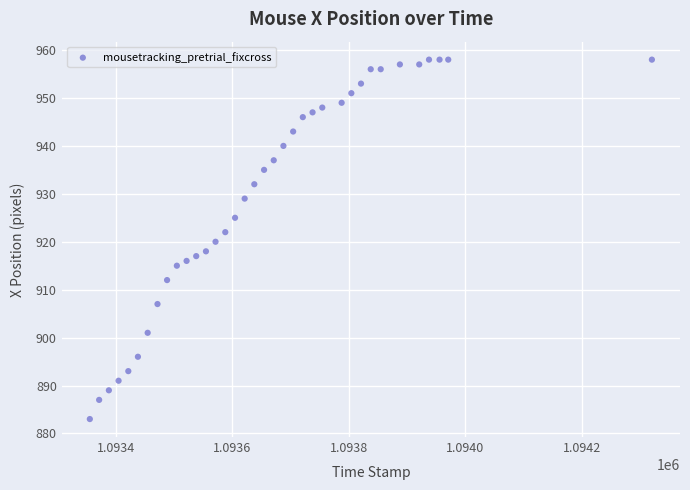

What is the range of Y values (max minus min)?

75